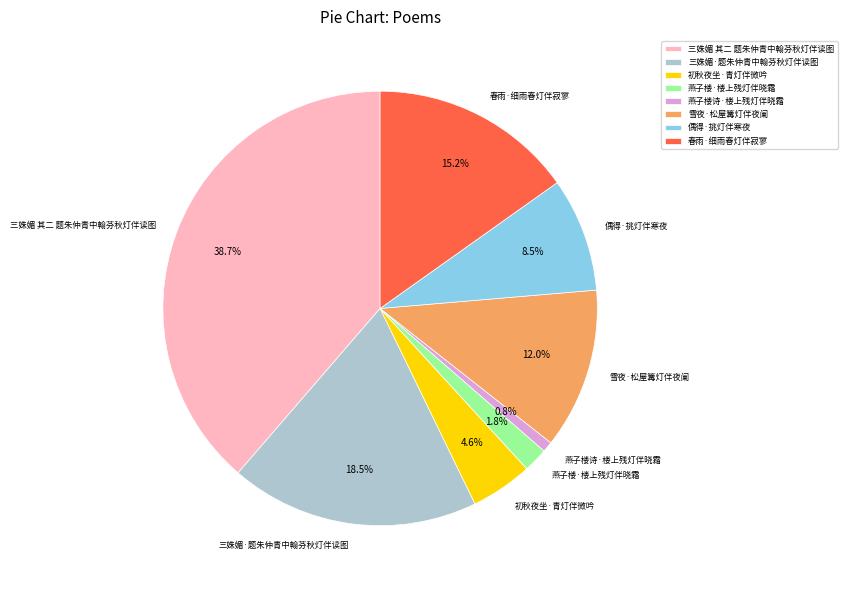

Which slice is the smallest?

燕子楼诗·楼上残灯伴晓霜